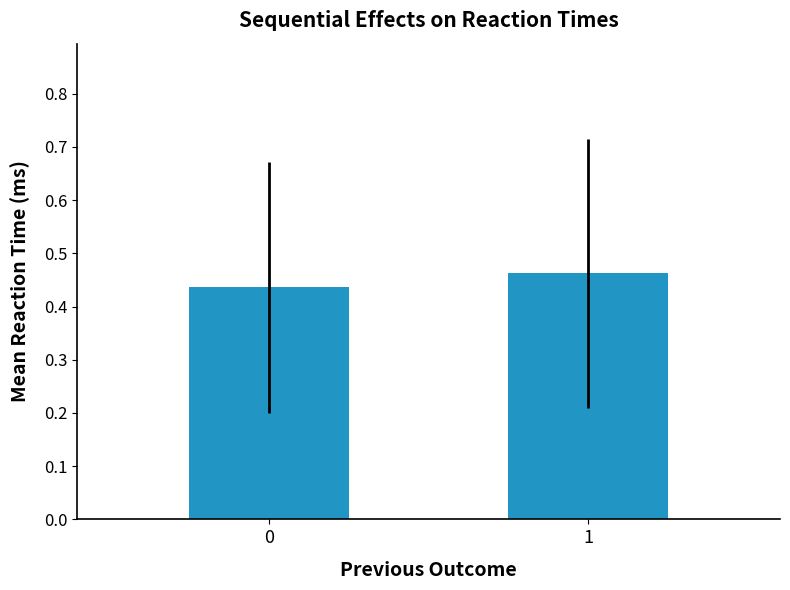

How many series are shown in this chart?

2